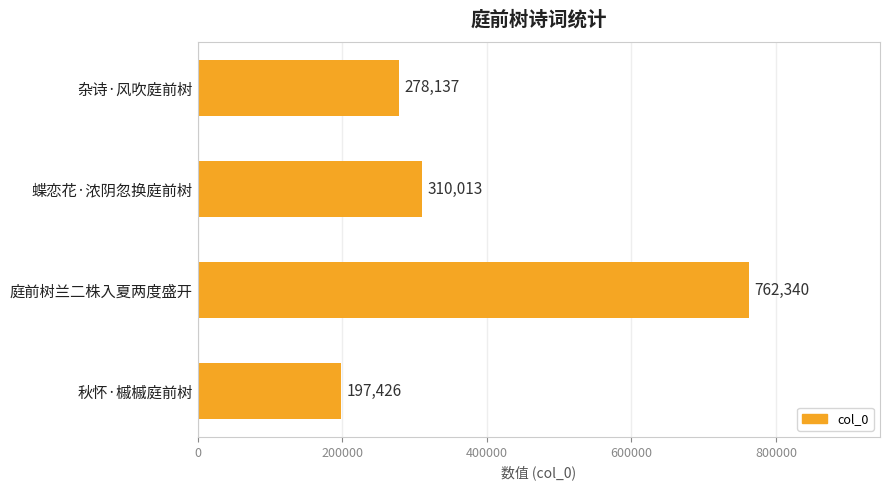

Reading top to bottom, extract all data points from this chart.

278137	310013	762340	197426